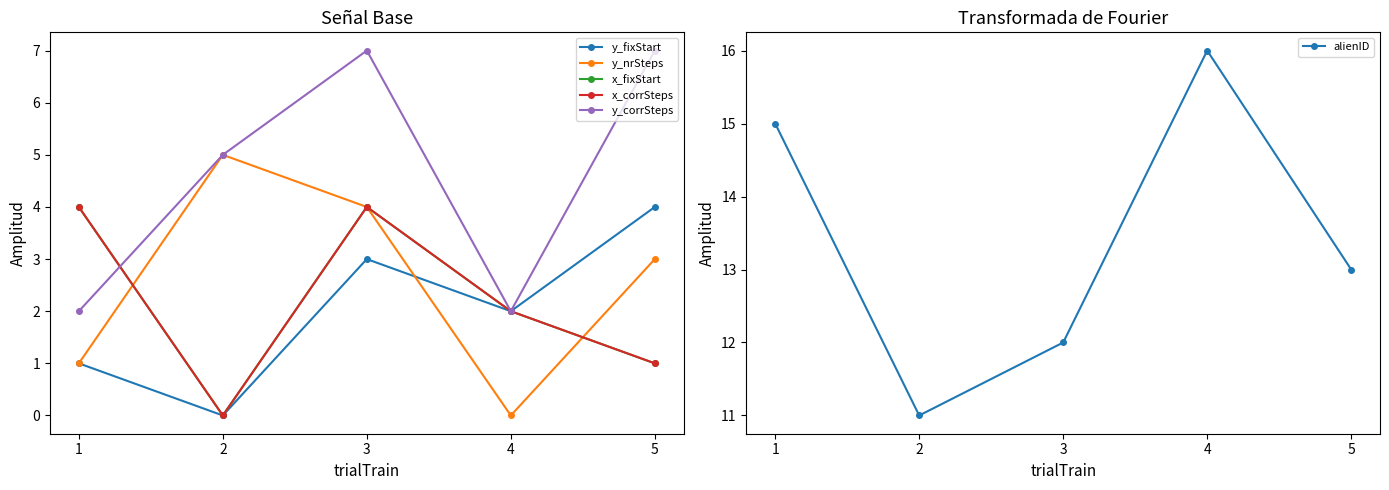

Which series has the largest range (max minus min)?

y_nrSteps